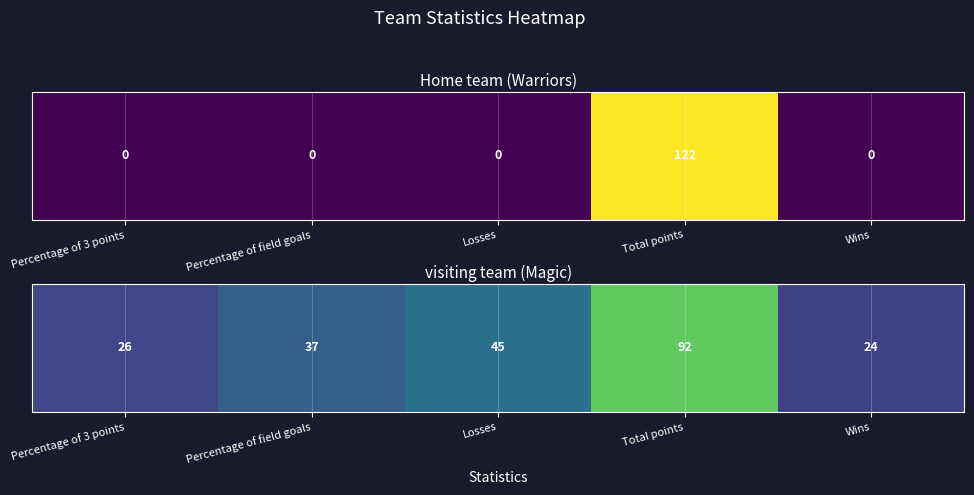

The value at Percentage of 3 points is 8. True or false?

False